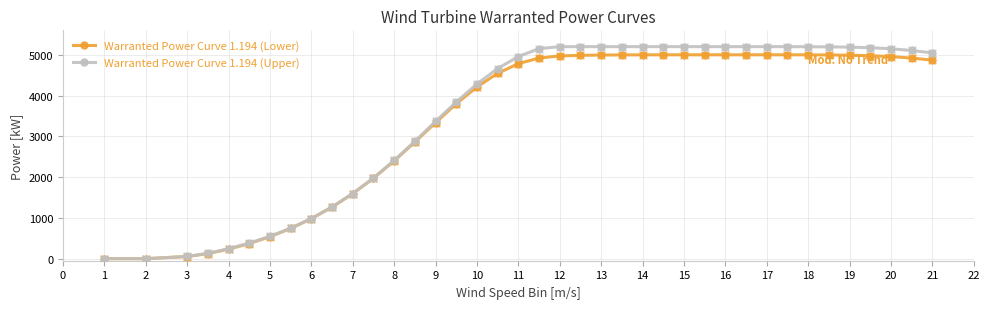

At how many categories does at least one series exceed 1501?

29